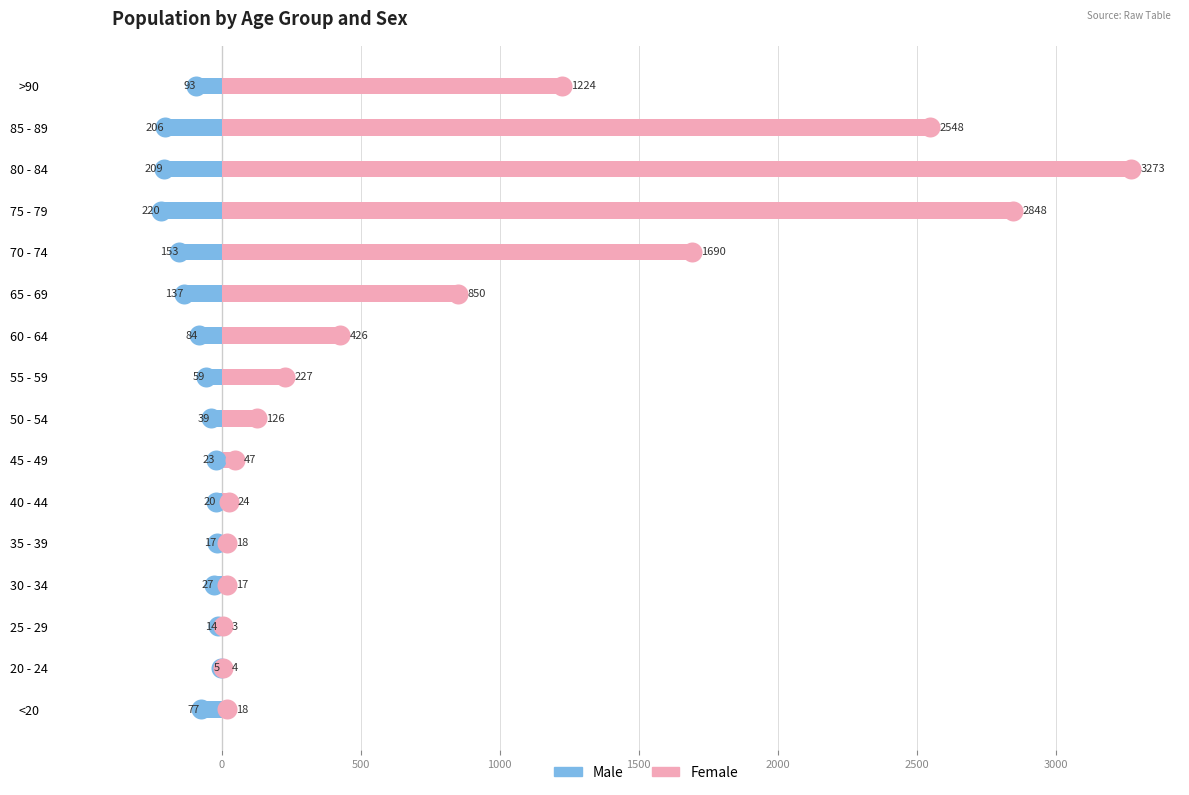

The Female series shows 267 at 60 - 64. True or false?

False